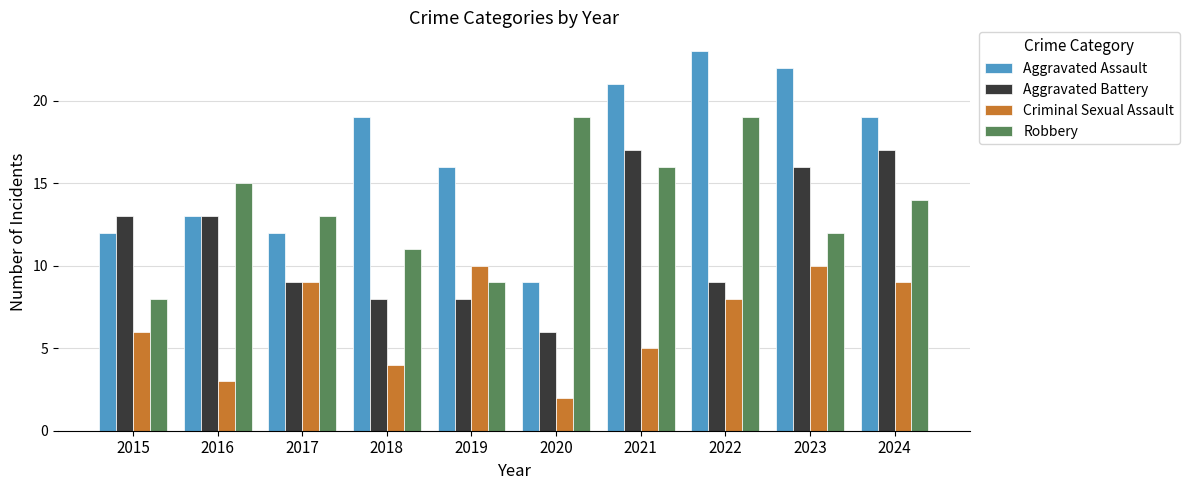

What is the spread (max minus min) of values at 2021?

16